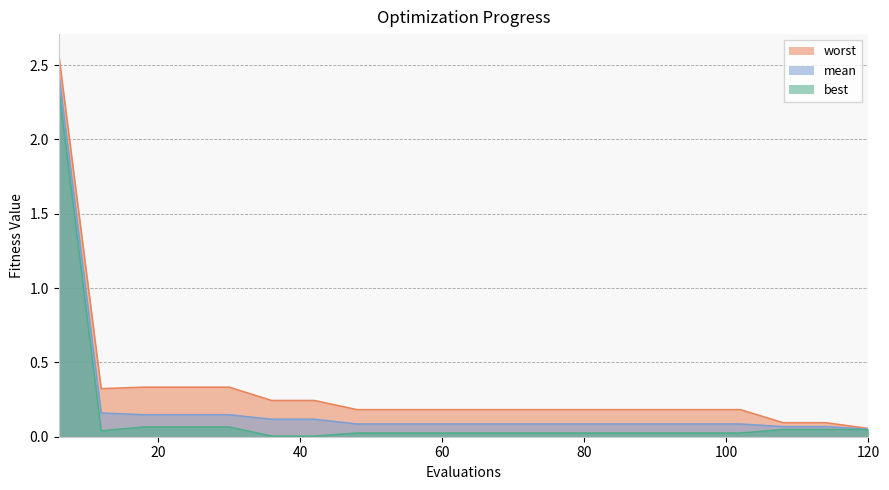

What is the difference between the highest and lowest values at 18?

0.3